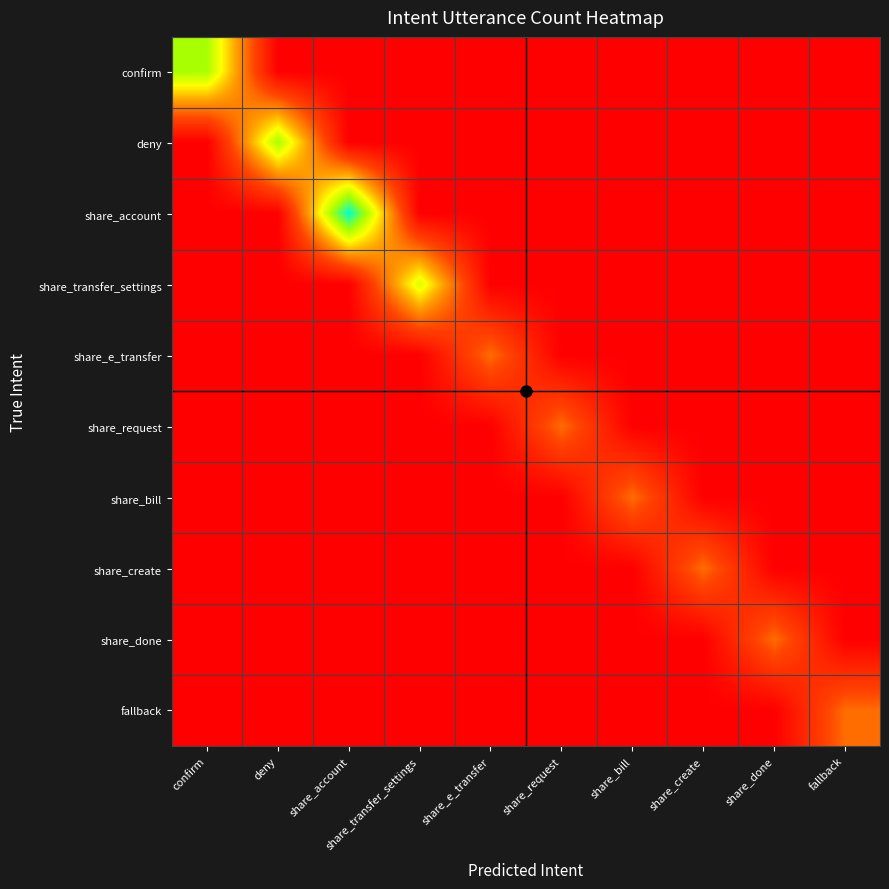

Which has a higher value, share_e_transfer or share_request?

share_e_transfer